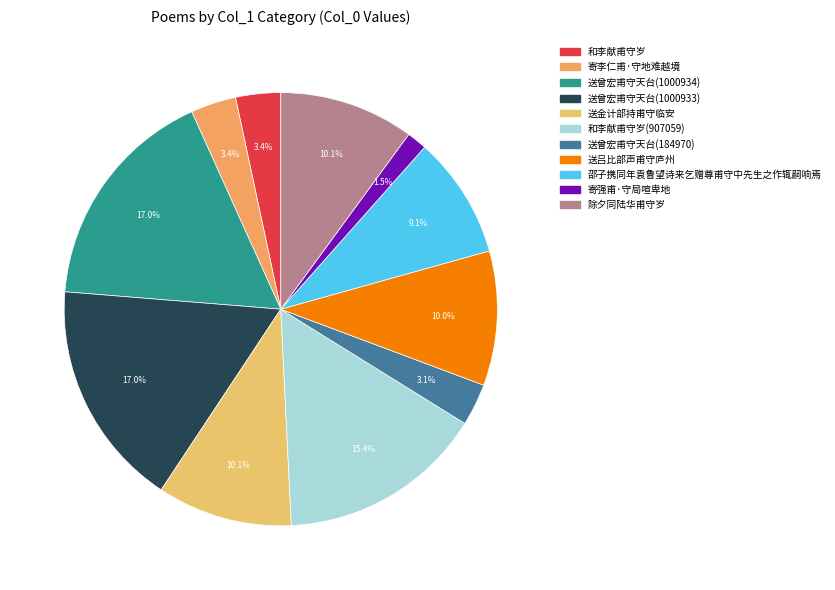

To the nearest percent, what is the average slice percentage?

9%